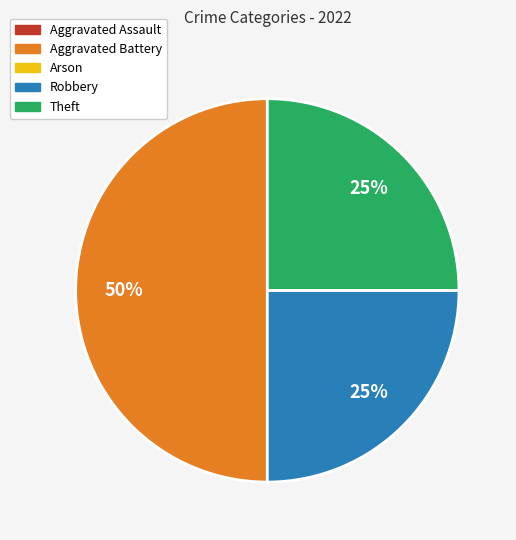

To the nearest percent, what is the difference between the largest and smallest slice percentages?

25%